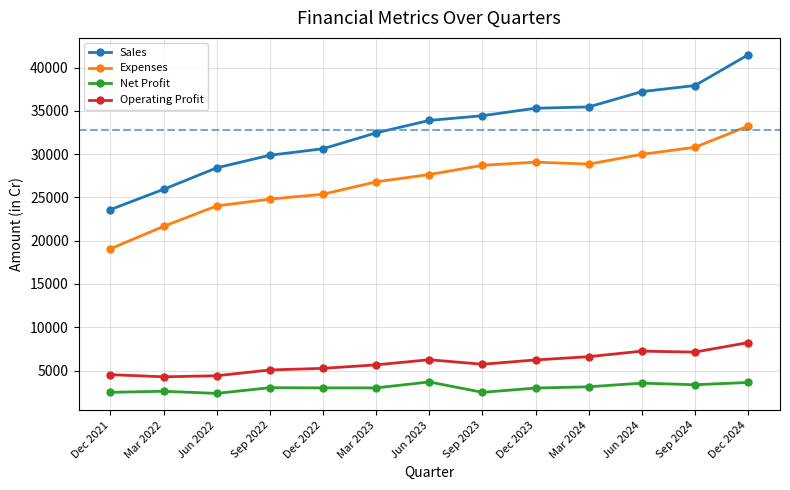

How many lines are shown in the chart?

4